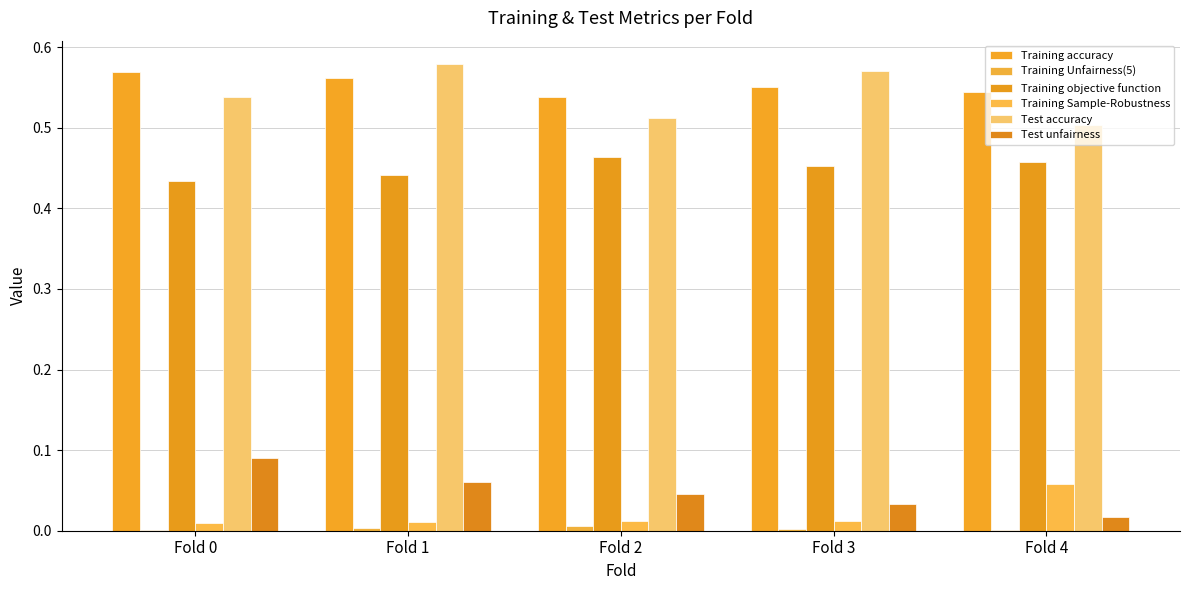

How many groups of bars are there?

5